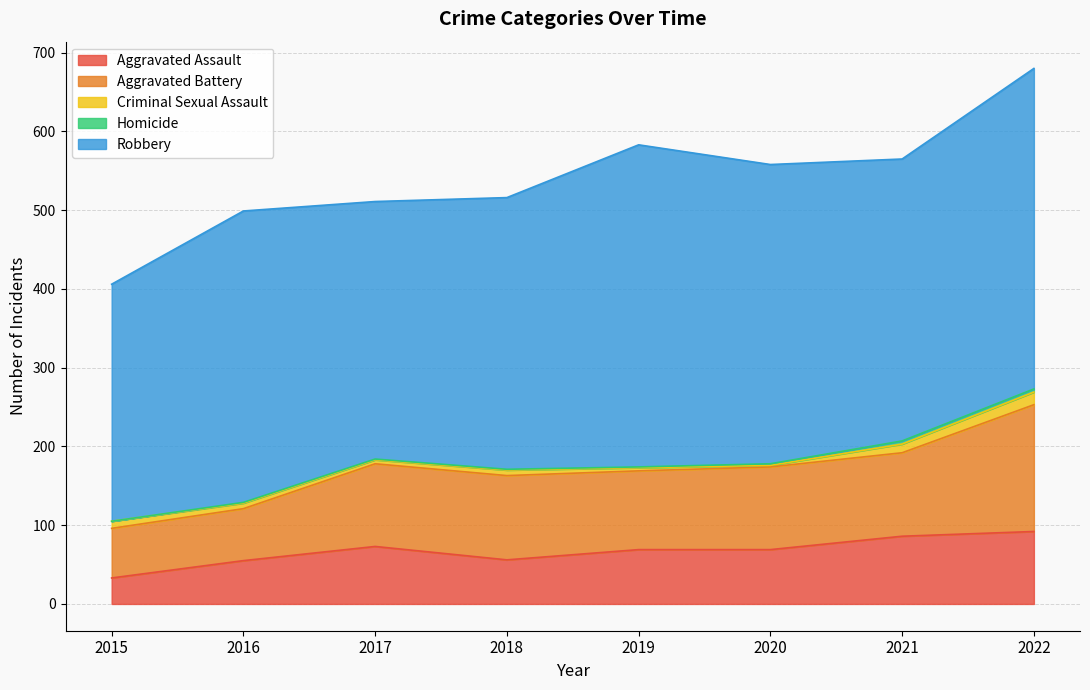

Which category has the lowest value in the Robbery series?

2015